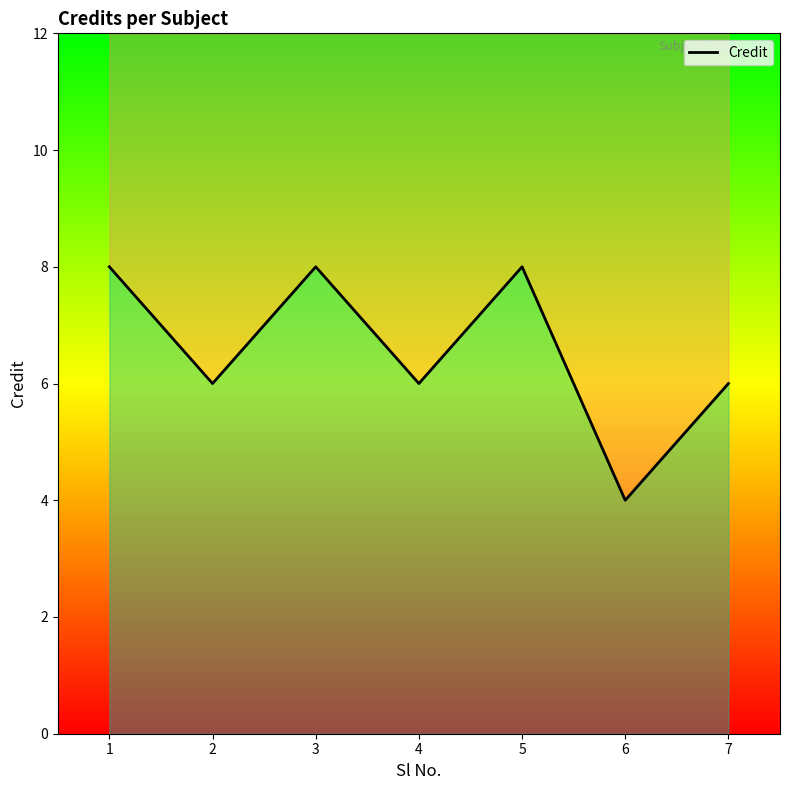

What is the greatest value displayed?

8